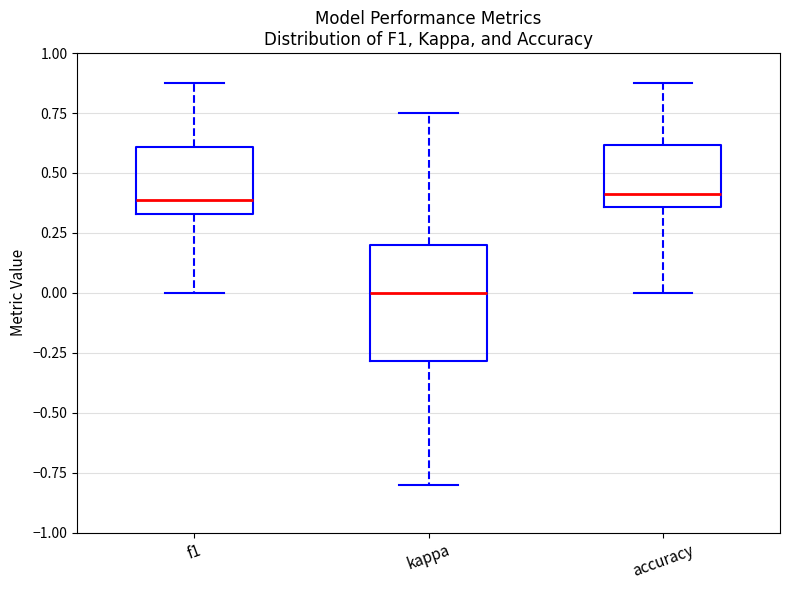

Where does the median line of the box for f1 sit on the y-axis? The values are not printed on the chart, so give them approximately, as read against the axis.

0.40